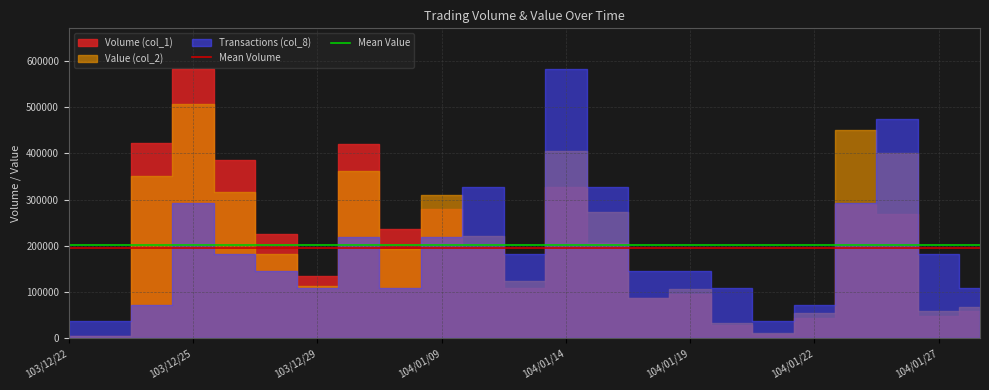

Rank the series by their average value, from lowest to highest.

Mean Volume, Mean Value